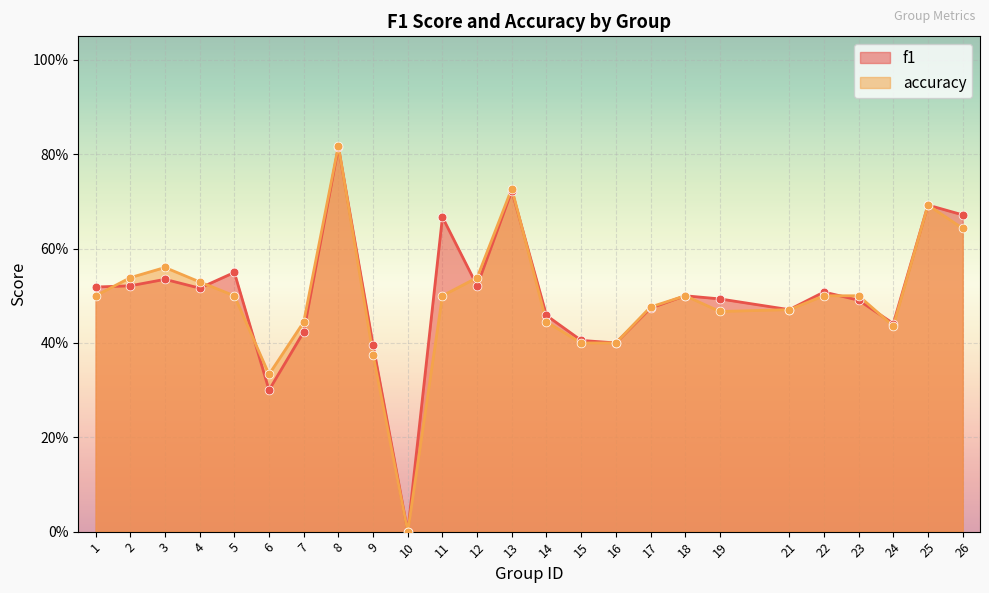

Which series reaches the maximum Y coordinate?

accuracy